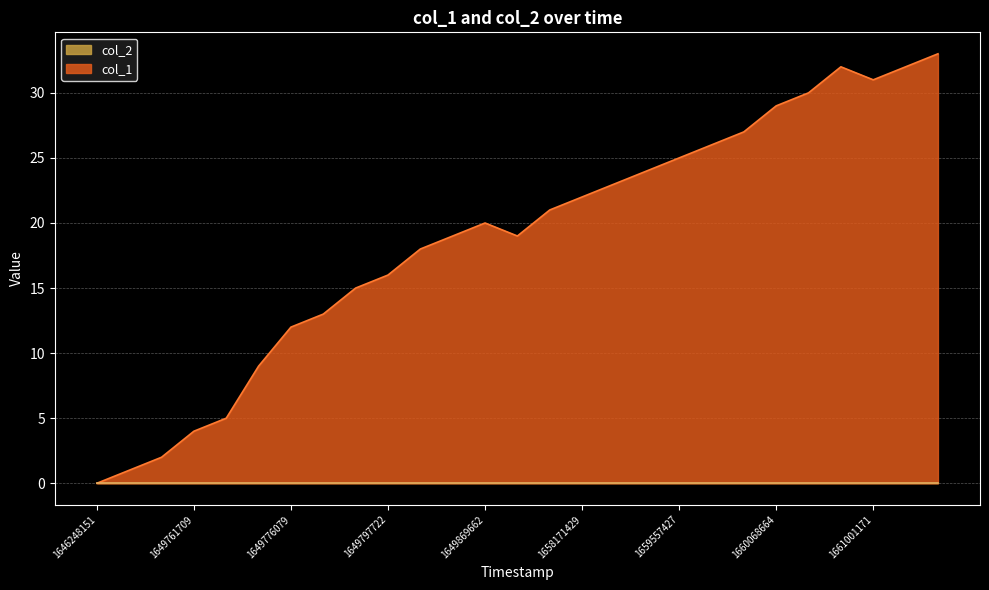

True or false: the data has more than 1 interior local peaks.

True